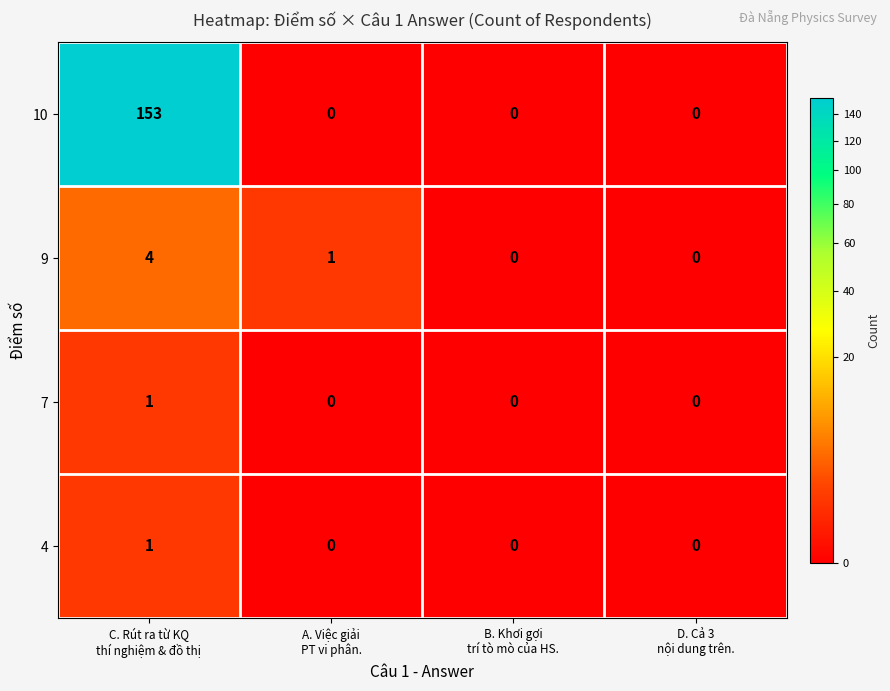

At how many categories does at least one series exceed 76?

1